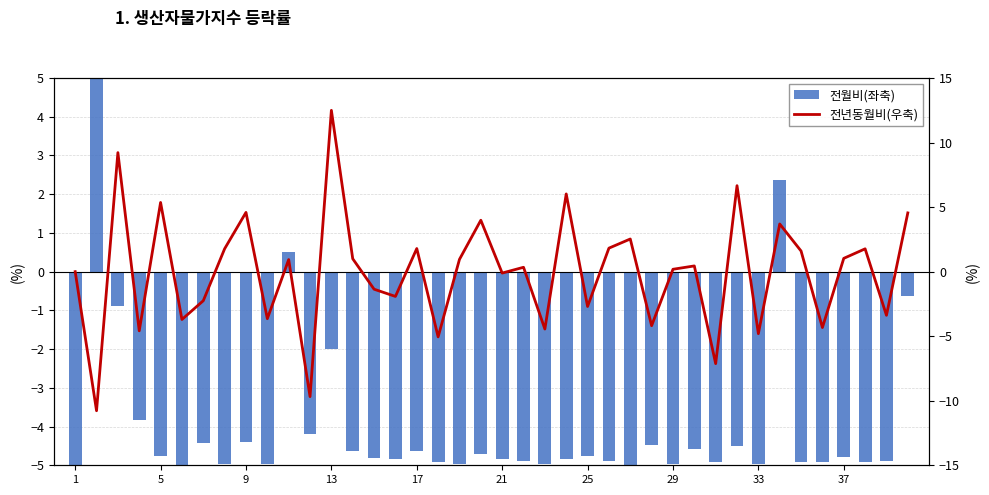

How many values in 전년동월비(우축) are above zero?

22